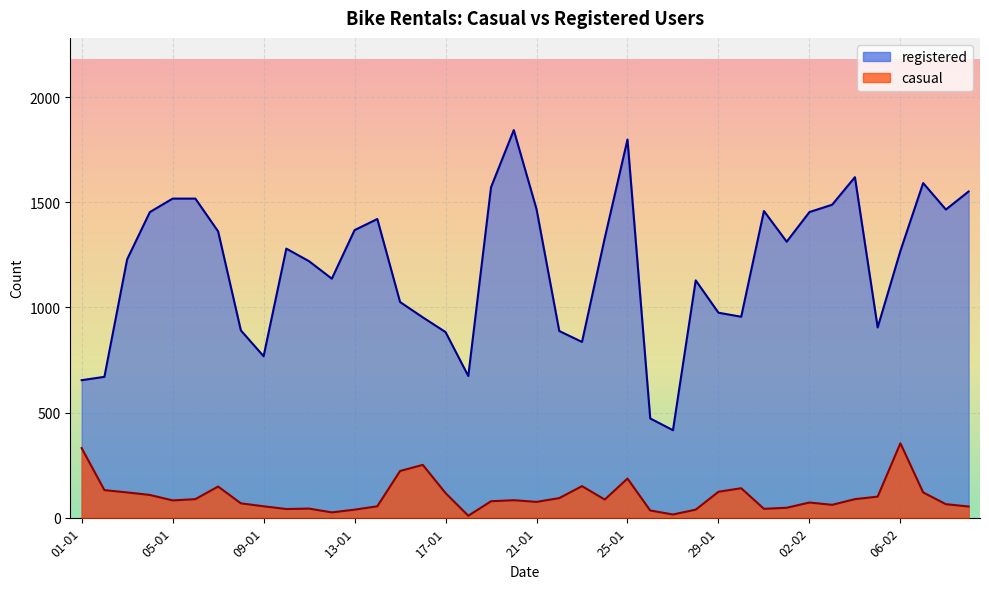

How many lines are shown in the chart?

2